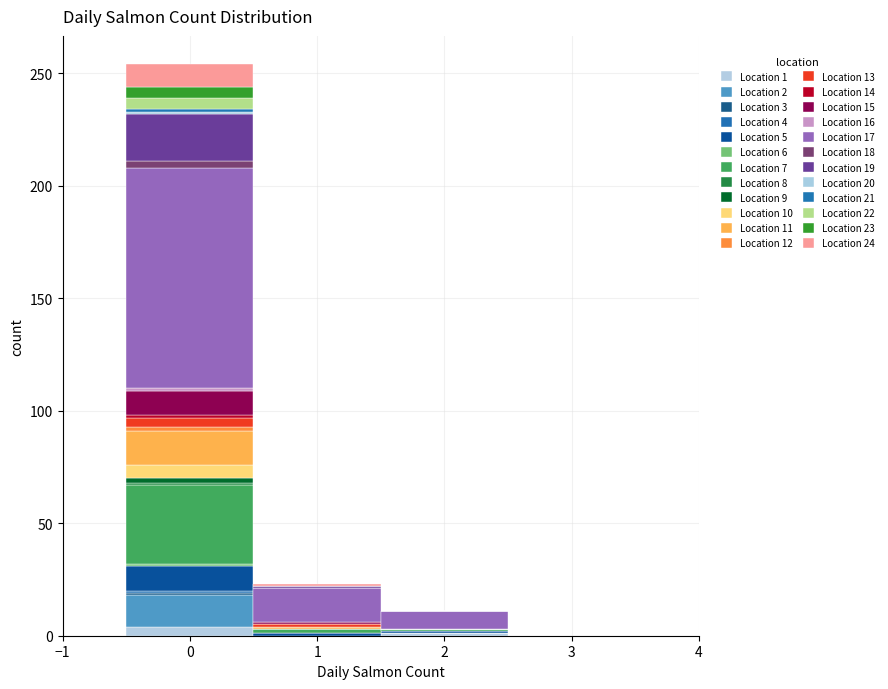

Which range on the x-axis has the tallest stacked bar (by total height)?

-0.5 to 0.5